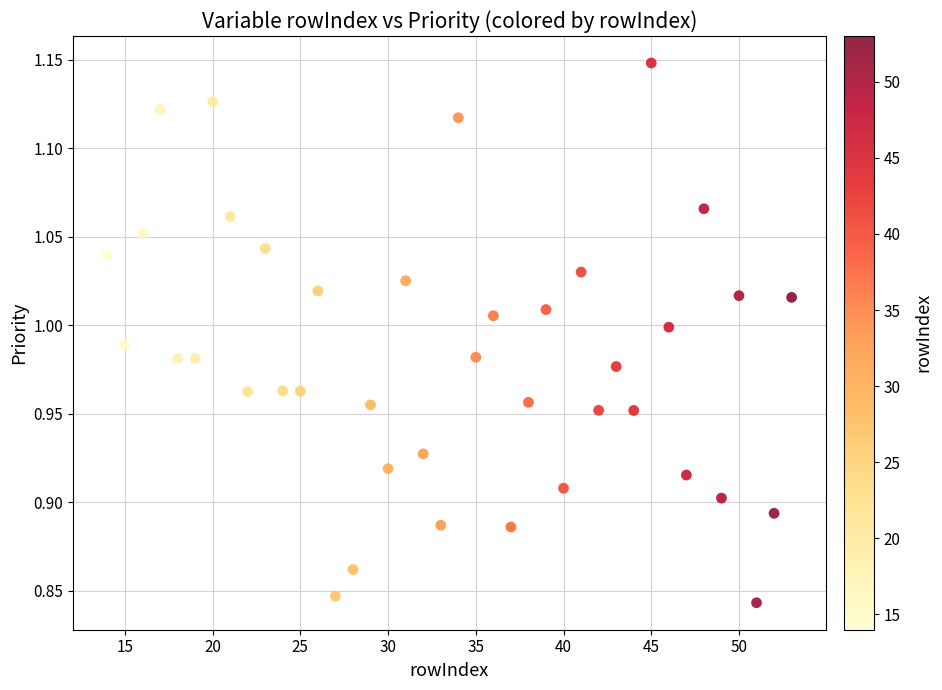

What is the range of Y values (max minus min)?

0.3